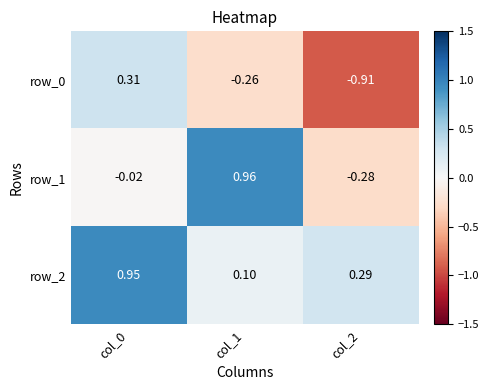

True or false: row_0 has a value of -0.3 at col_1.

True